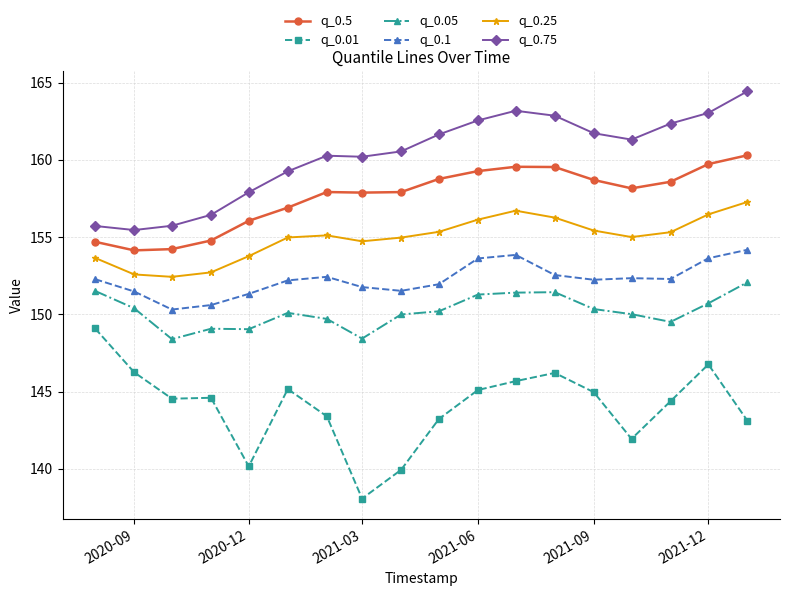

True or false: q_0.75 and q_0.5 cross at least once.

False